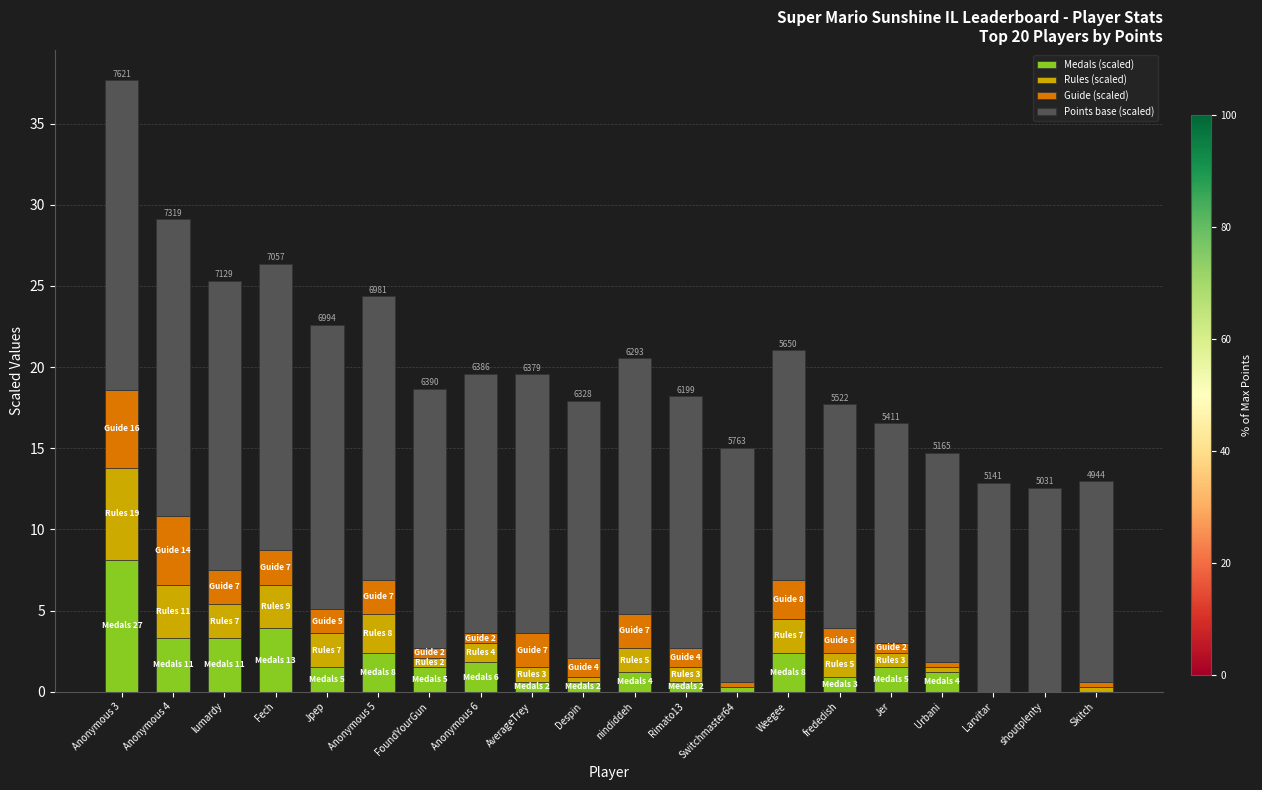

At which label does Medals (scaled) reach its peak?

Anonymous 3